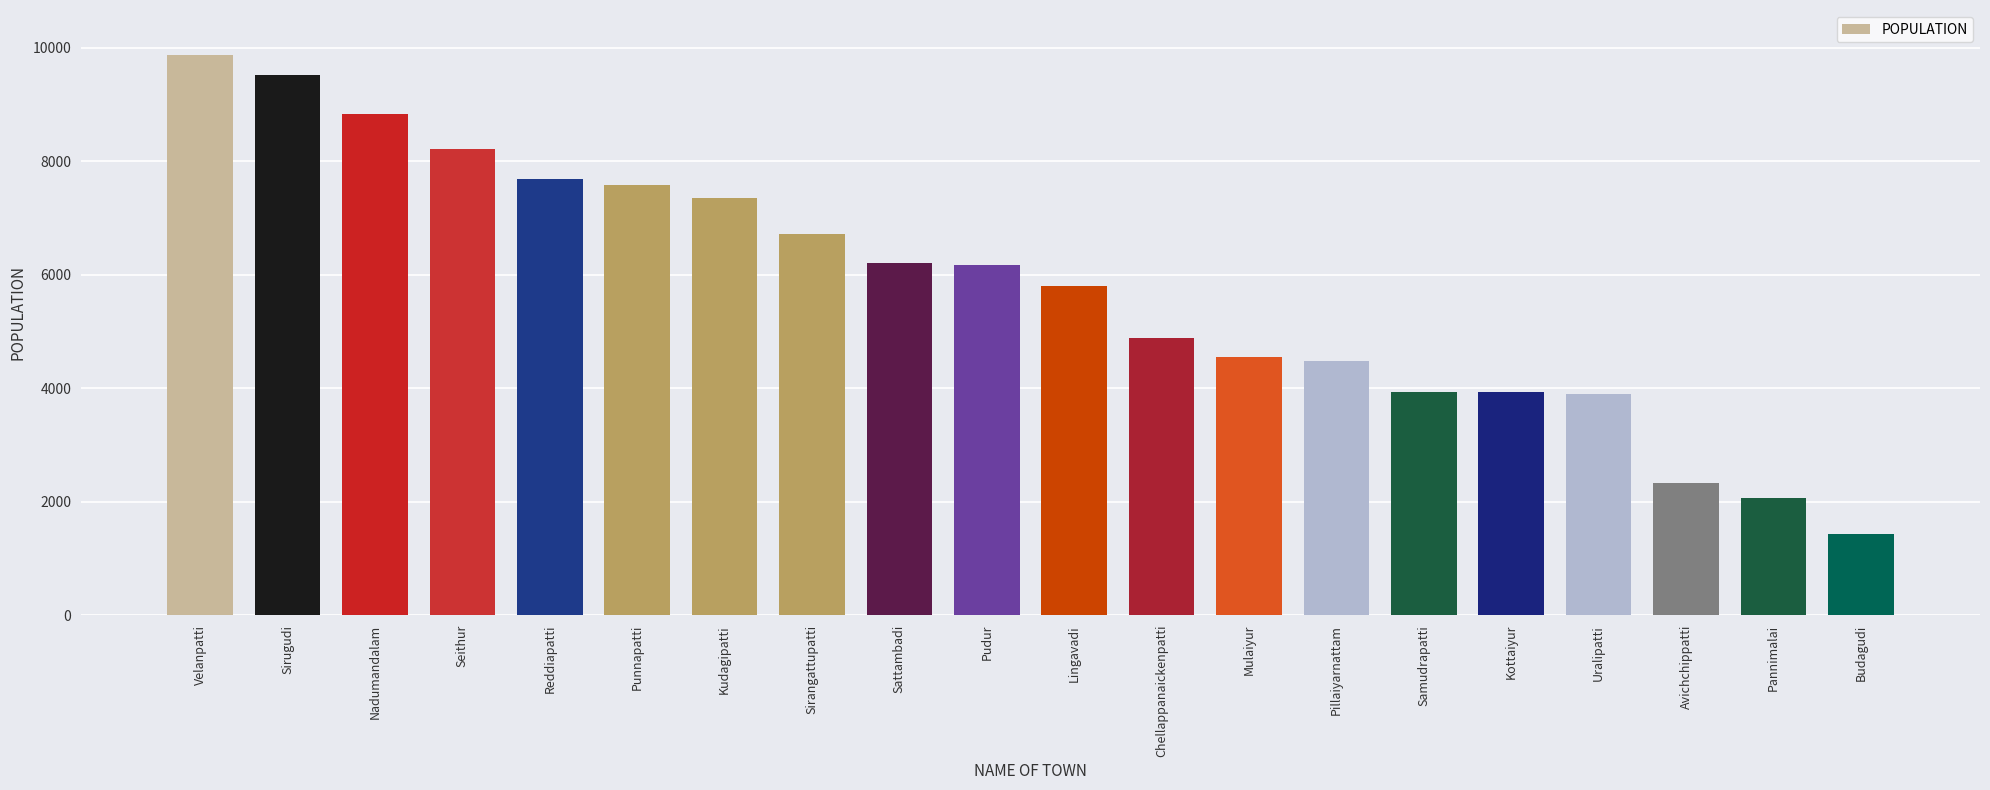

The chart shows a value of 2467 at Sattambadi. True or false?

False